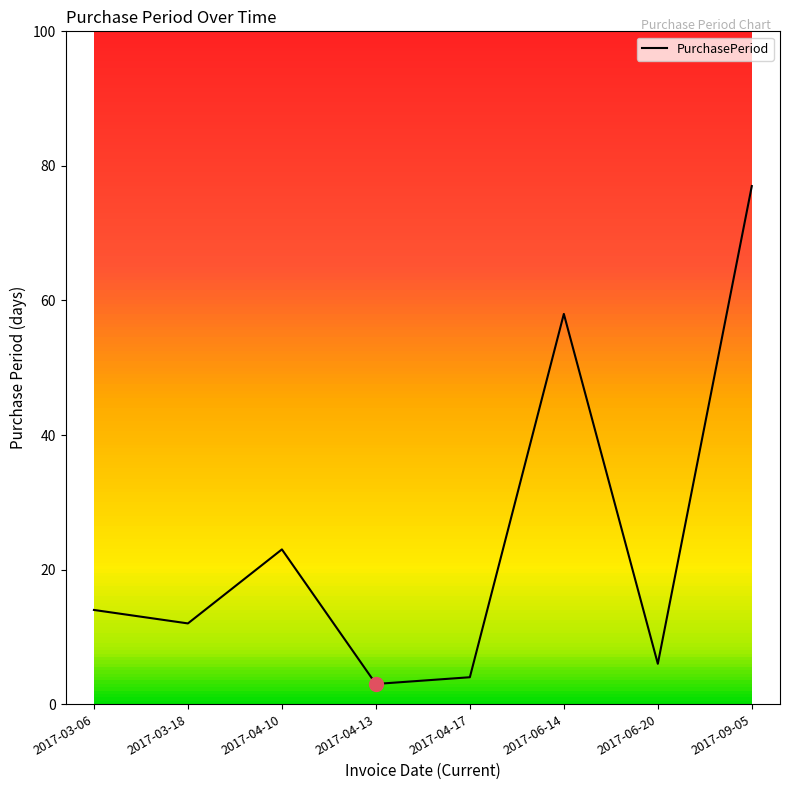

The chart shows a value of 9 at 2017-06-20. True or false?

False